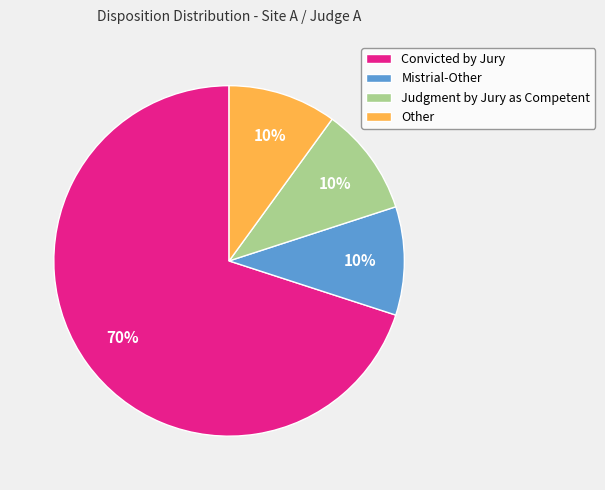

Which category accounts for the majority?

Convicted by Jury